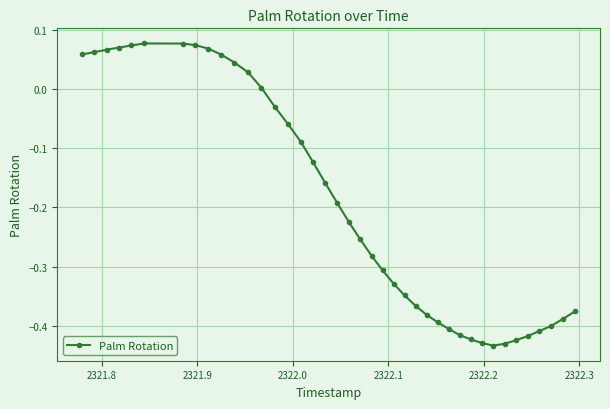

What is the difference between the maximum and minimum values?

0.5